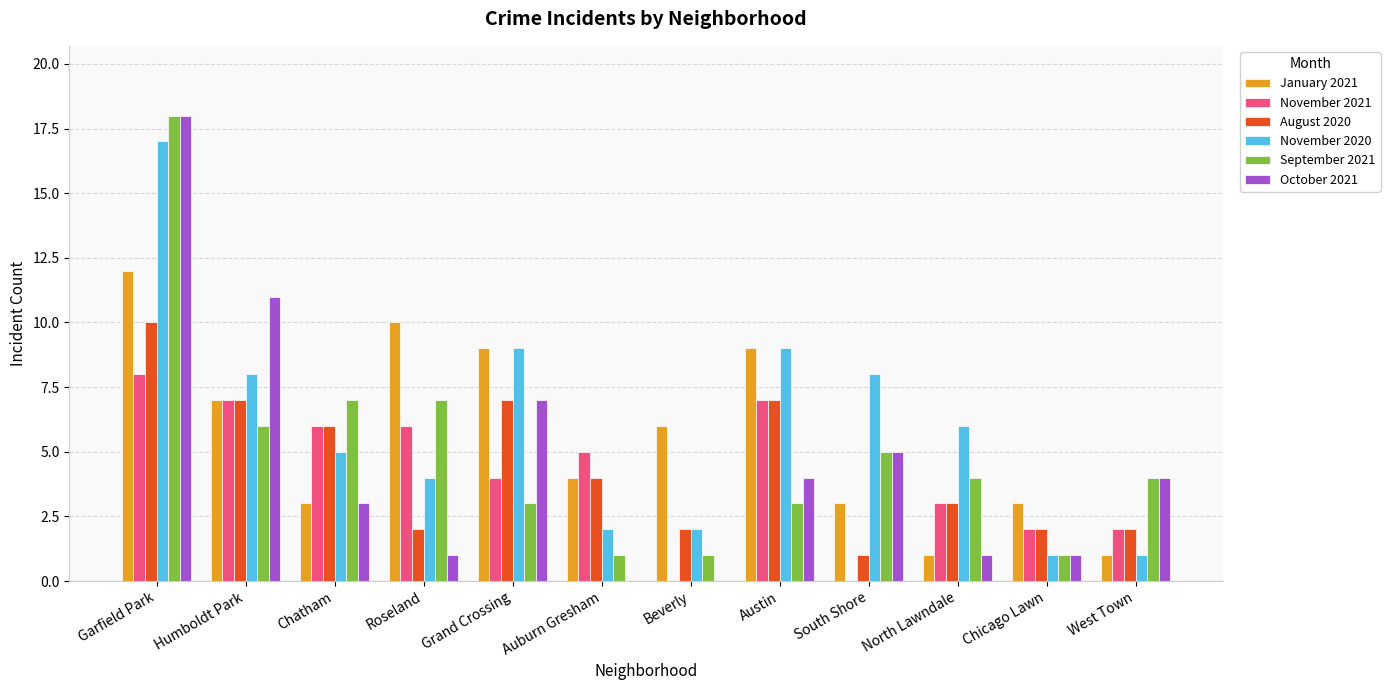

What is the total value across all series at Beverly?

11